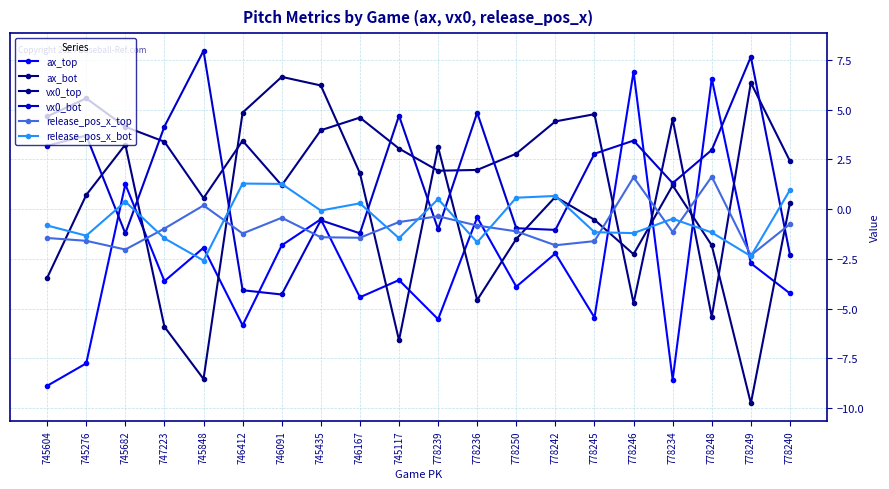

What is the maximum value for vx0_top?

6.3